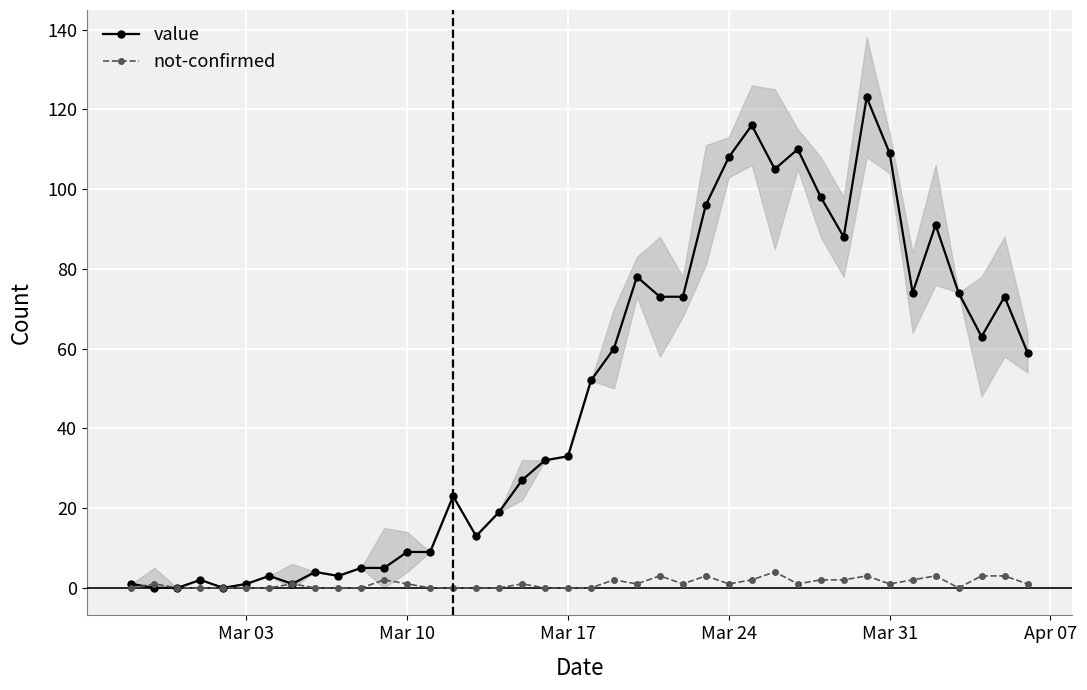

True or false: value has more than 0 interior local peaks.

True